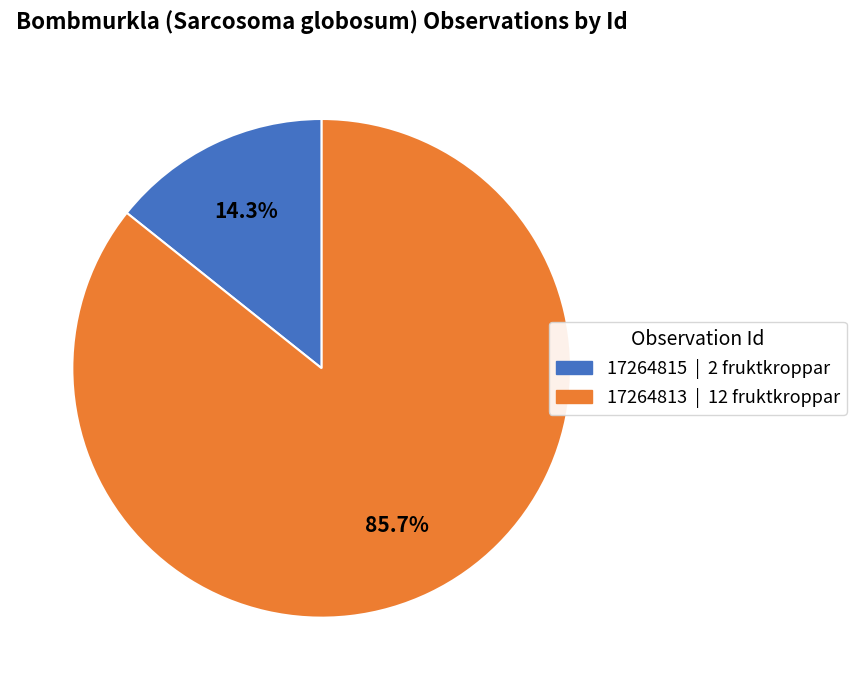

Is there any slice that represents more than half of the pie?

Yes